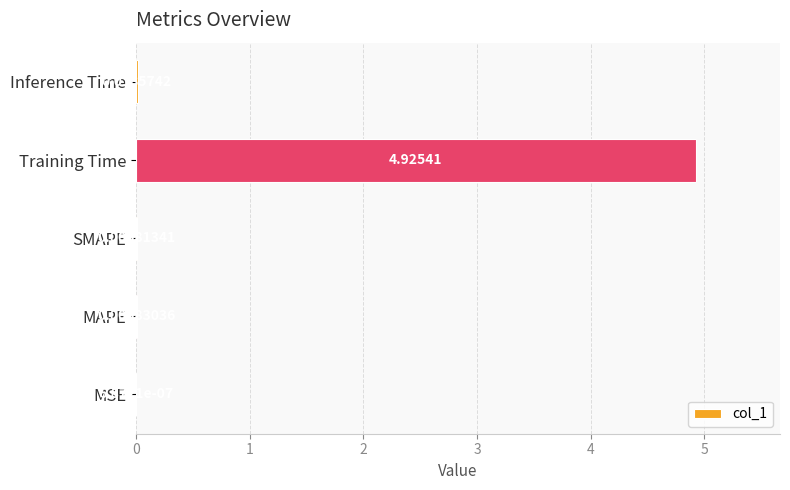

Where is the data nearest to the value 2?

Inference Time